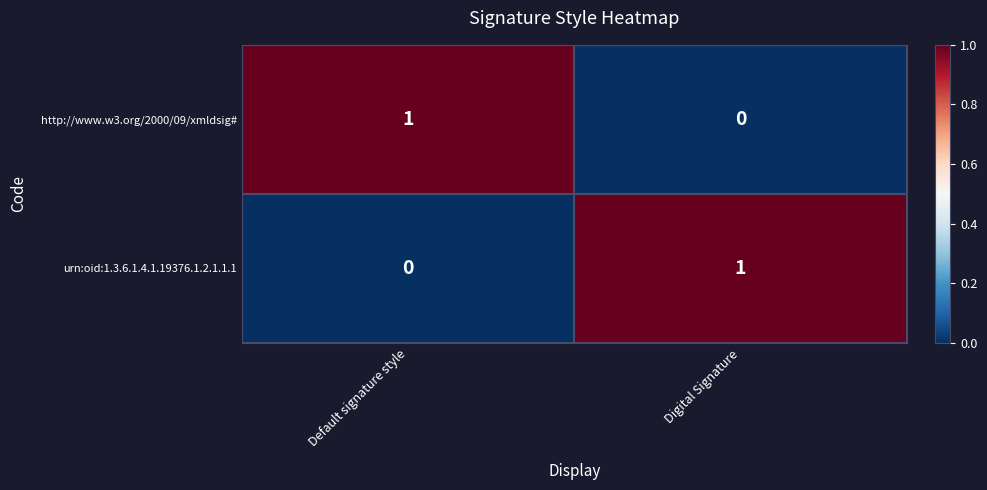

How many series are shown in this chart?

2